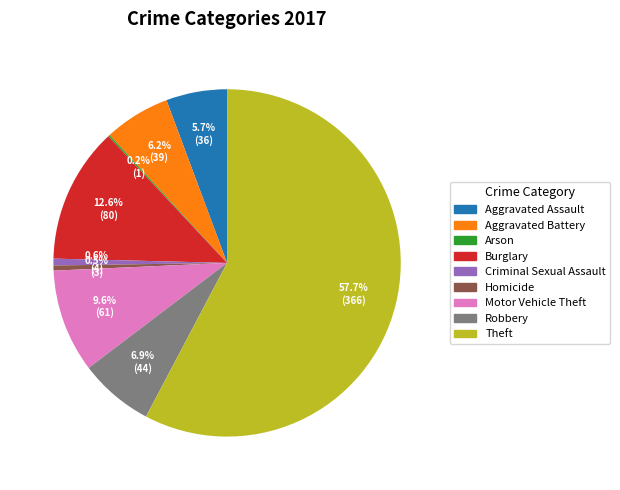

Between Aggravated Assault and Burglary, which is larger?

Burglary